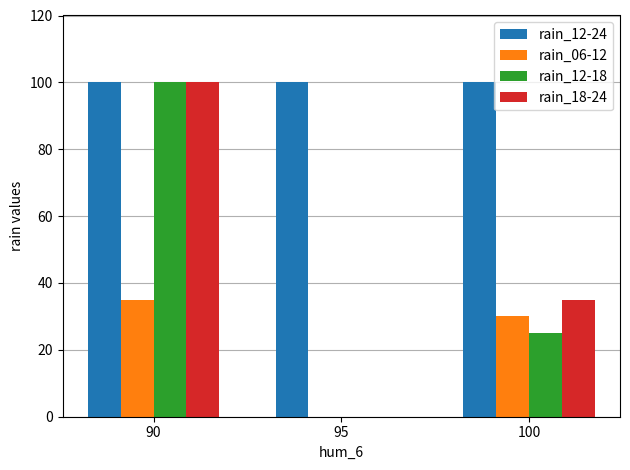

The value of rain_12-18 at 100 is 25. True or false?

True